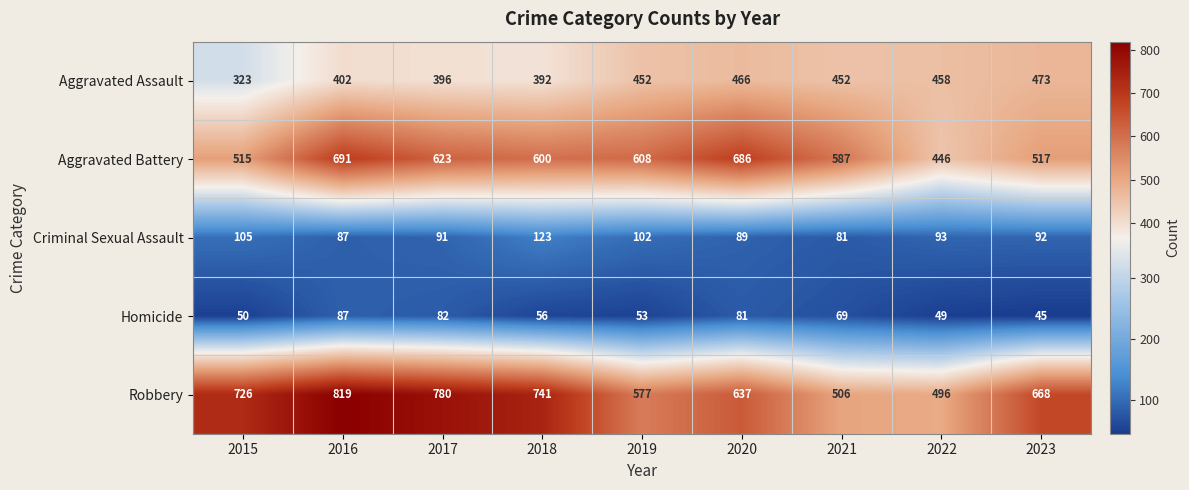

At how many categories does at least one series exceed 593?

7